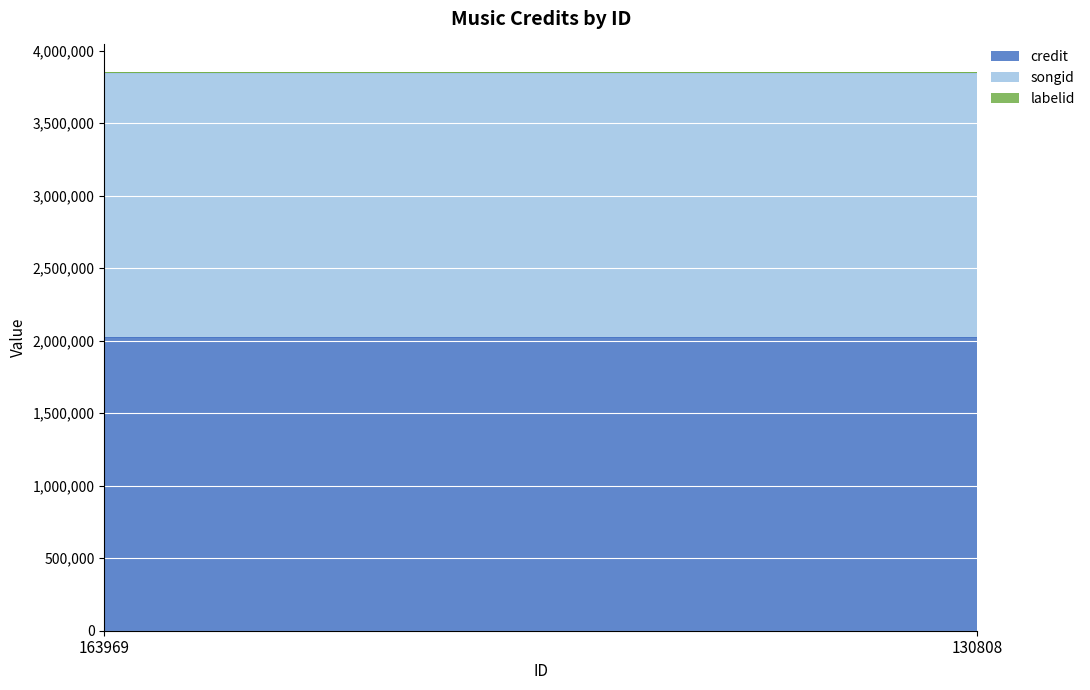

Which series has the largest total across all categories?

credit